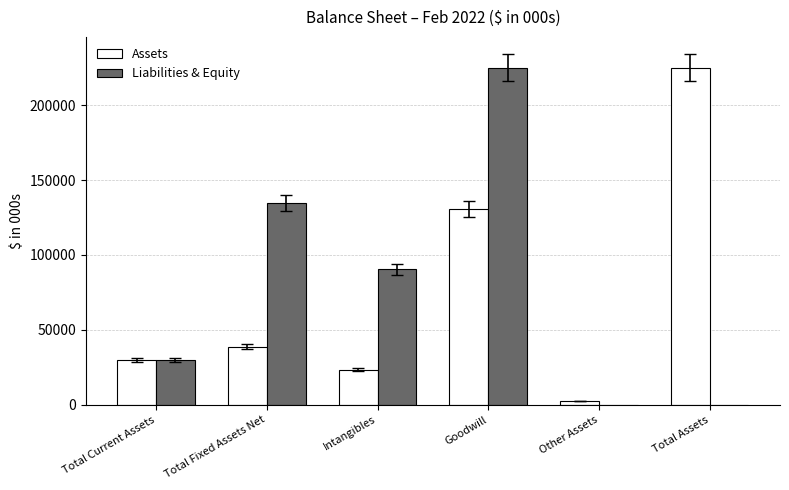

What is the difference between the Liabilities & Equity values at Intangibles and Total Assets?

90450